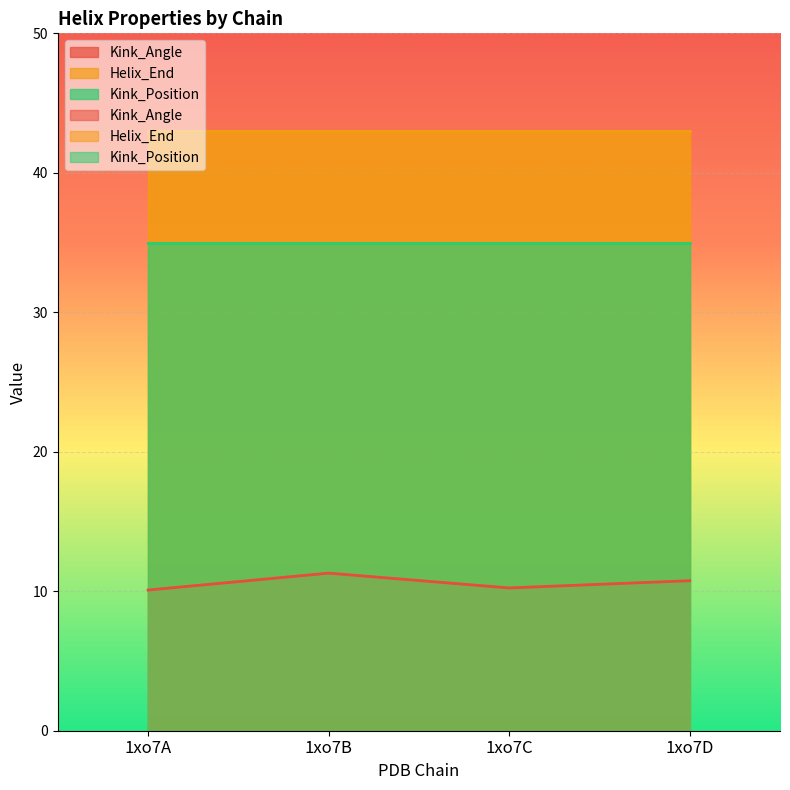

List the series in order of their overall mean, lowest first.

Kink_Angle, Kink_Position, Helix_End